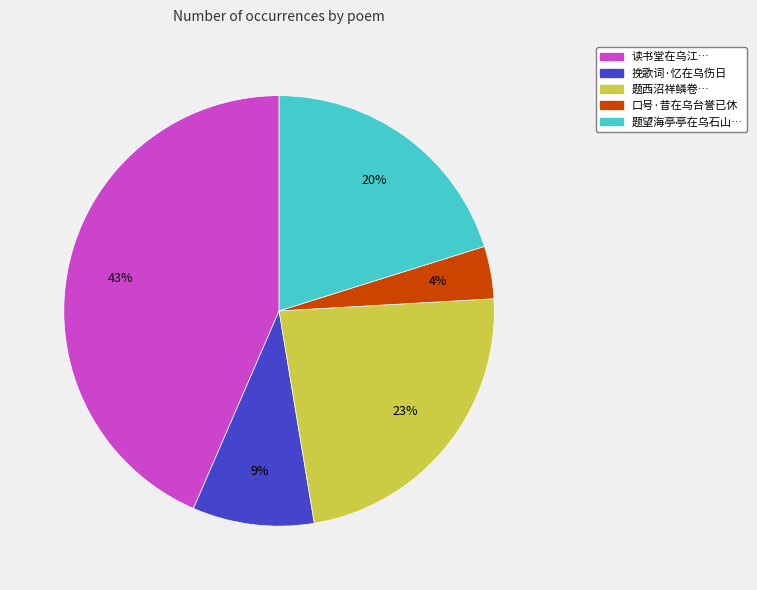

Count the number of slices in the pie.

5